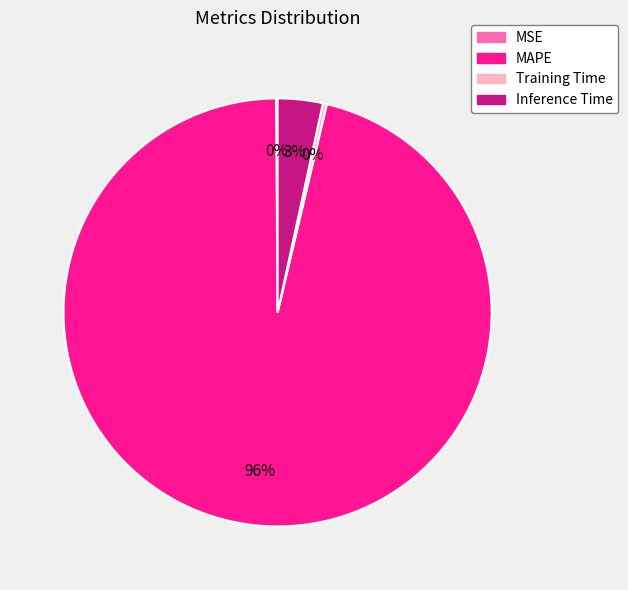

To the nearest percent, what is the average slice percentage?

25%